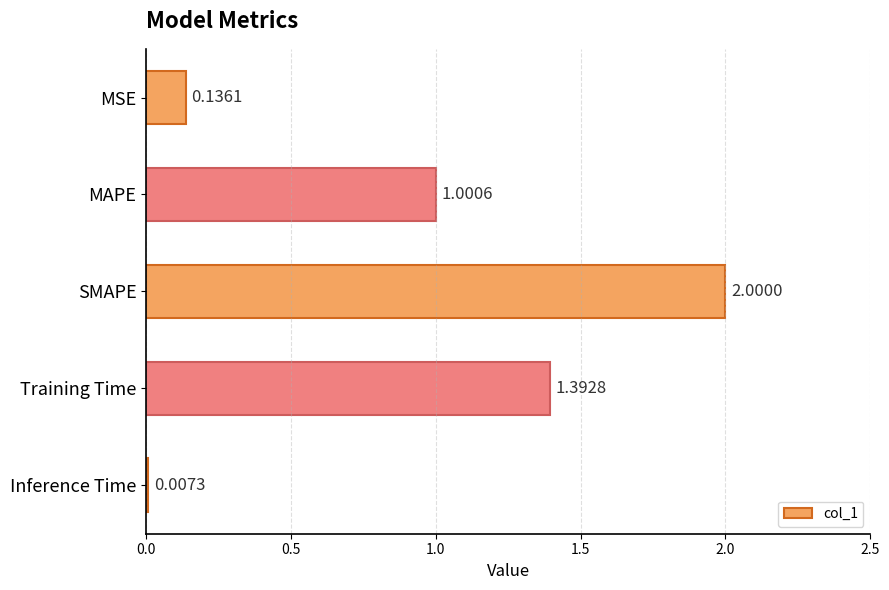

What is the sum of the values at SMAPE and Training Time?

3.4